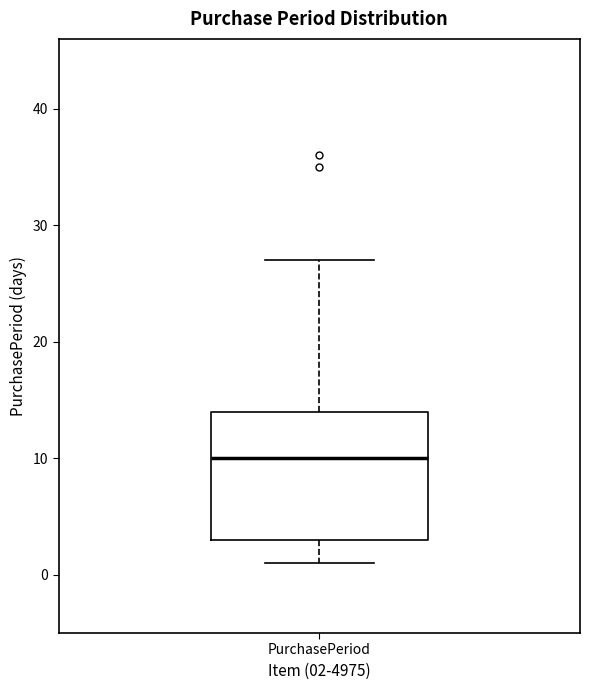

Where does the lower whisker of the box for PurchasePeriod end on the y-axis? The values are not printed on the chart, so give them approximately, as read against the axis.

1